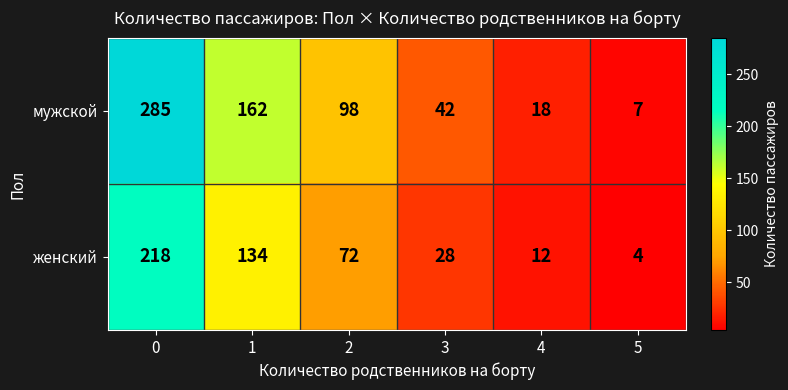

What is the greatest value displayed?

285